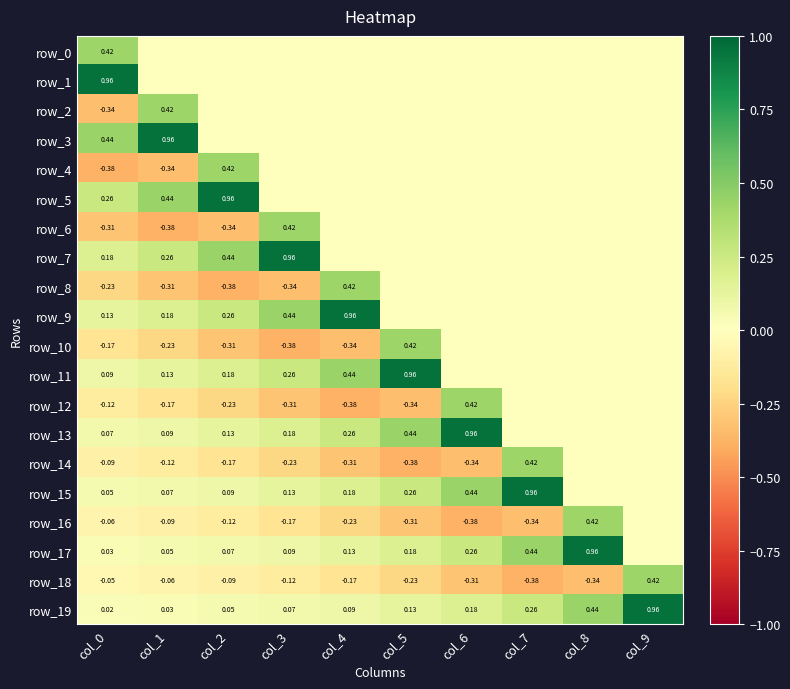

Which series has the largest total across all categories?

row_19